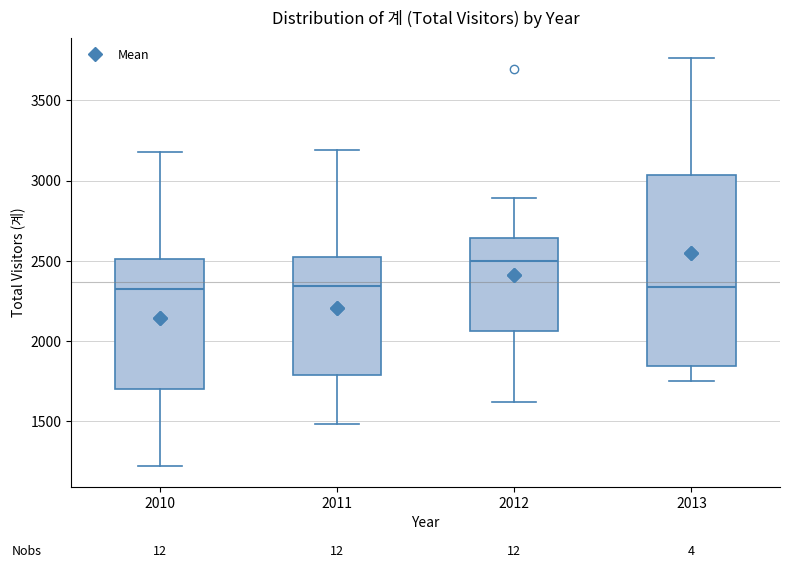

Reading left to right, transcribe this box plot: for each box, give where its median line is, the range the box spans, and where its two whiskers end, as read against the y-axis. The values are not printed on the chart, so give them approximately, as read against the axis.

2010: median 2300, box 1700 to 2500, whiskers 1200 to 3200
2011: median 2350, box 1800 to 2500, whiskers 1500 to 3200
2012: median 2500, box 2050 to 2650, whiskers 1600 to 2900
2013: median 2350, box 1850 to 3050, whiskers 1750 to 3750